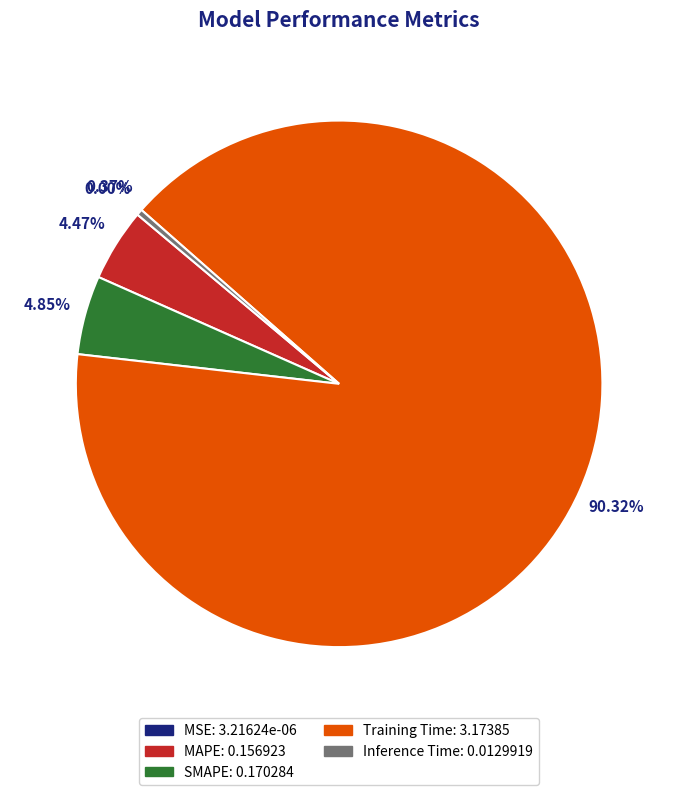

Which category has the biggest portion of the pie?

Training Time